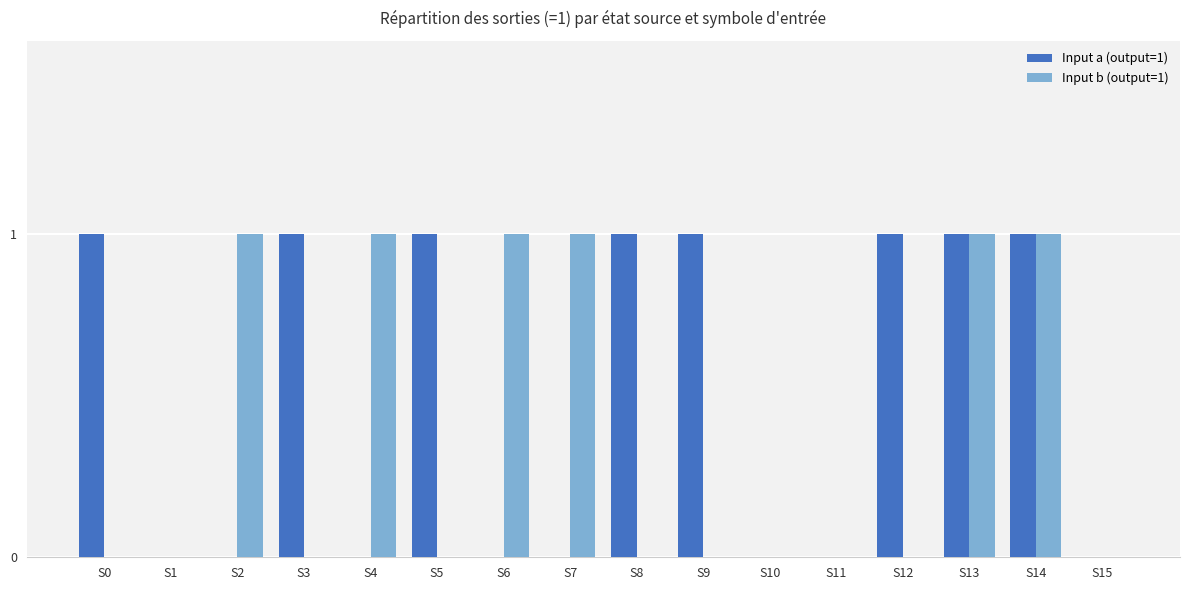

What are all the series names shown in the legend?

Input a (output=1), Input b (output=1)